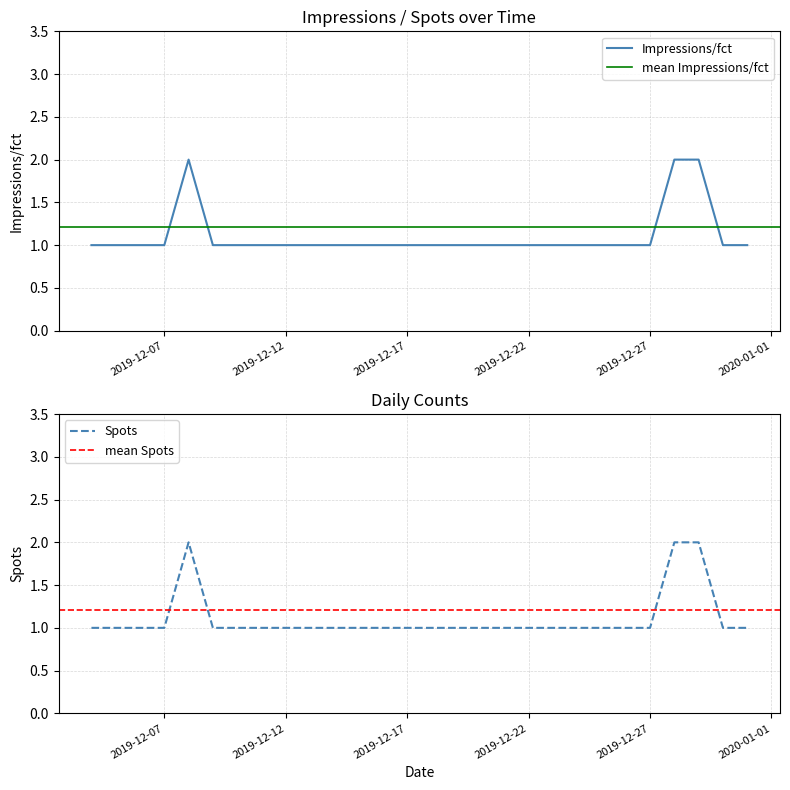

Reading left to right, transcribe all the data shown in this chart.

Impressions/fct: 2019-12-04=1	2019-12-05=1	2019-12-06=1	2019-12-07=1	2019-12-08=2	2019-12-09=1	2019-12-10=1	2019-12-11=1	2019-12-26=1	2019-12-27=1	2019-12-28=2	2019-12-29=2	2019-12-30=1	2019-12-31=1
Spots: 2019-12-04=1	2019-12-05=1	2019-12-06=1	2019-12-07=1	2019-12-08=2	2019-12-09=1	2019-12-10=1	2019-12-11=1	2019-12-26=1	2019-12-27=1	2019-12-28=2	2019-12-29=2	2019-12-30=1	2019-12-31=1